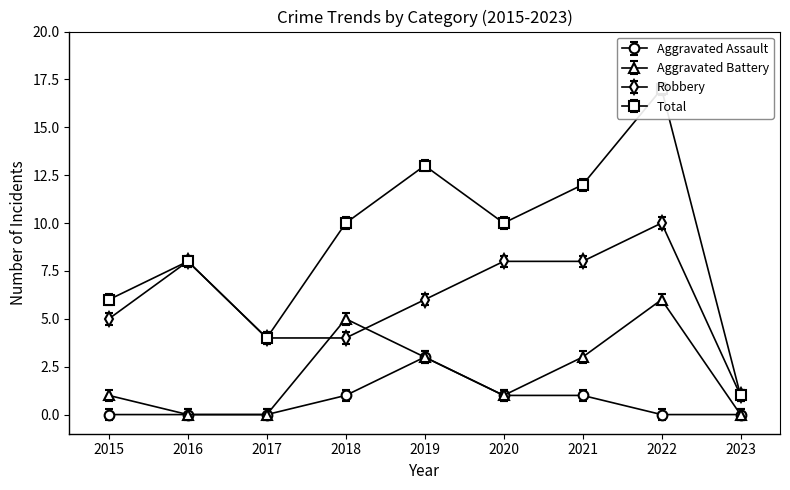

How many intersections are there between Aggravated Battery and Robbery?

2